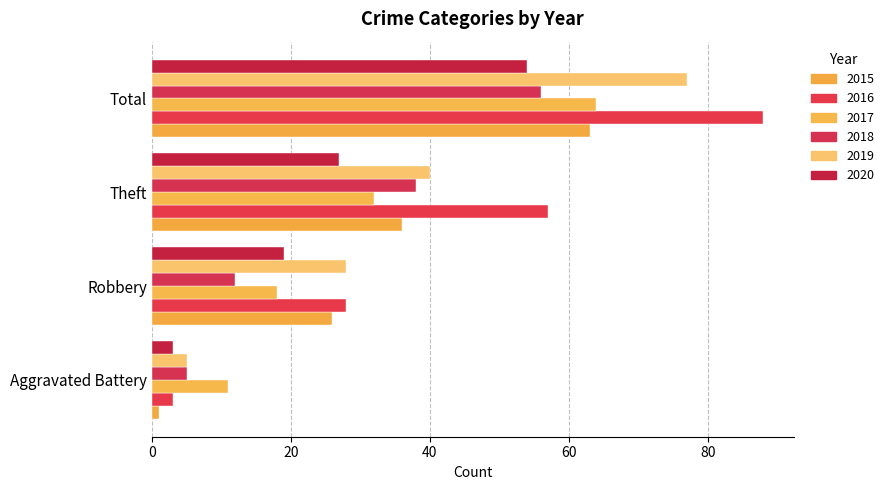

How many data points in 2018 are less than 38?

2